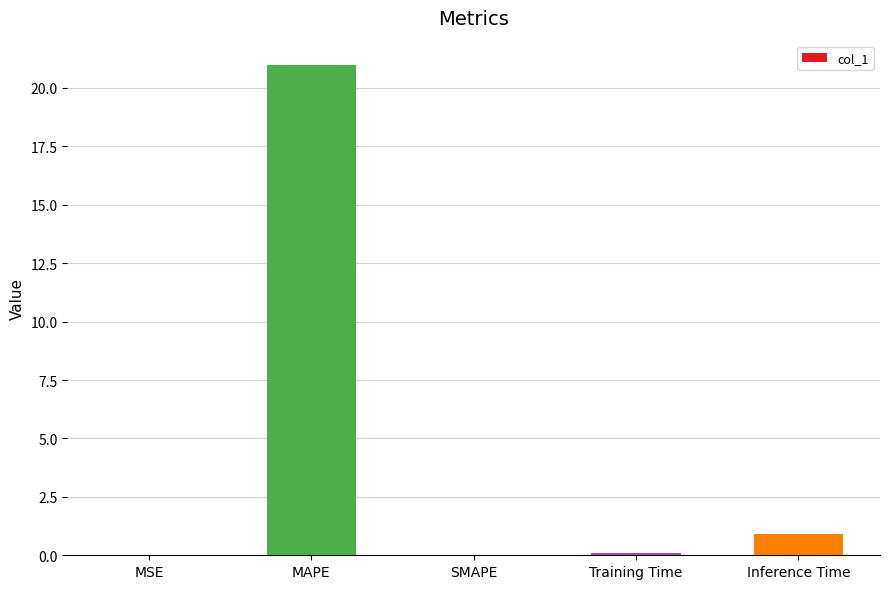

What is the sum of all values?

22.0